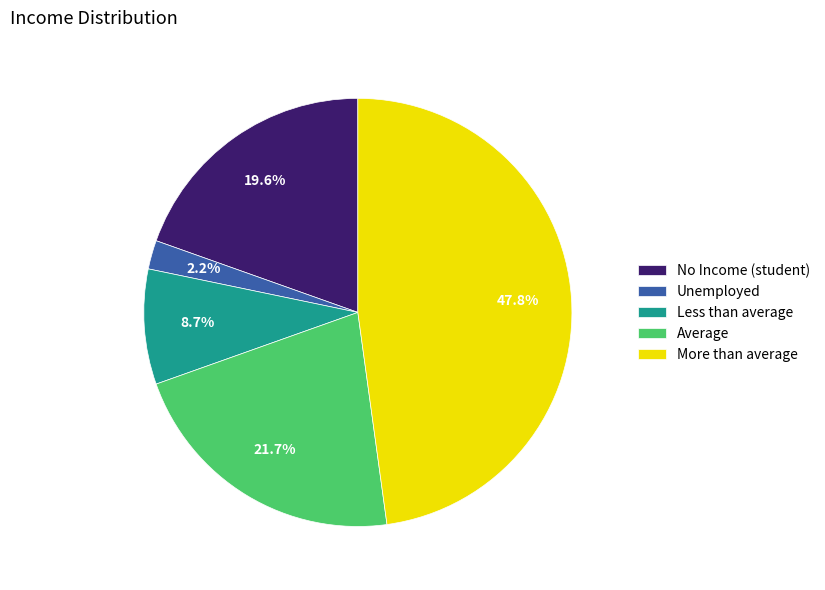

Is it true that Unemployed is 14% of the pie?

False